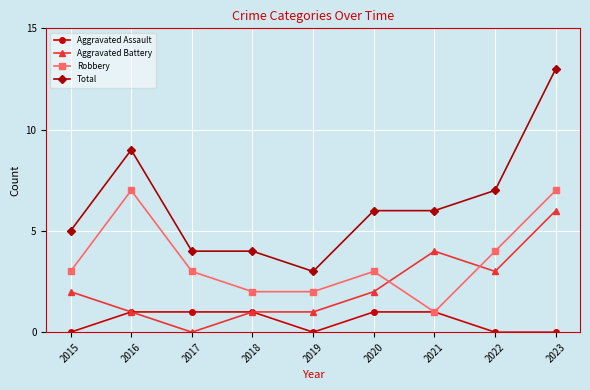

Which series has the largest total across all categories?

Total